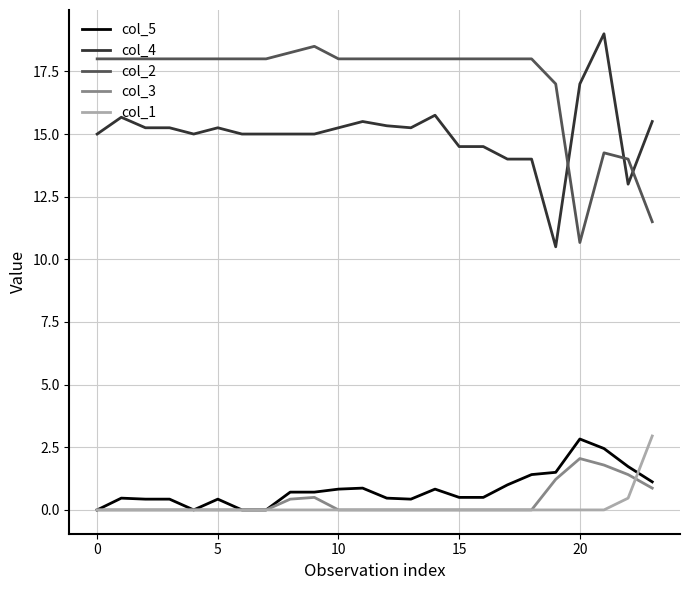

What is the difference between the maximum and second lowest values in the col_2 series?

7.0